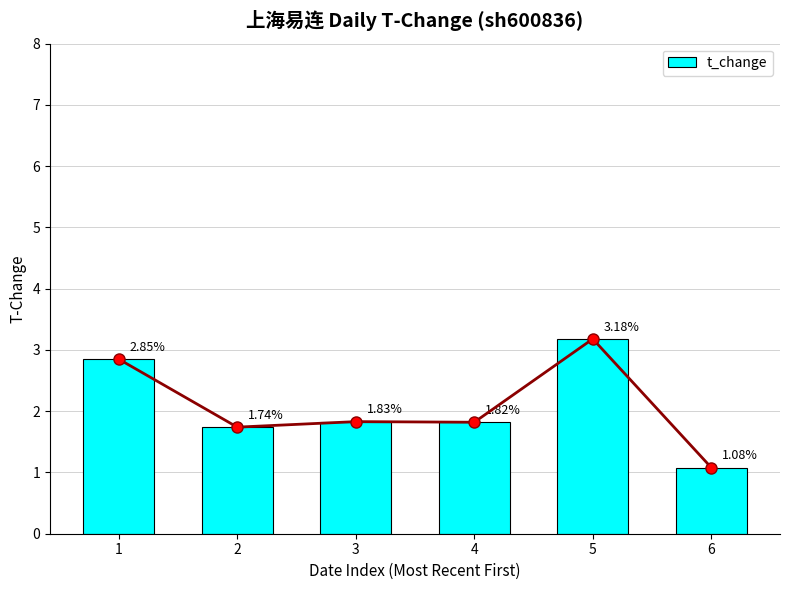

Which category has the lowest value across all series?

6